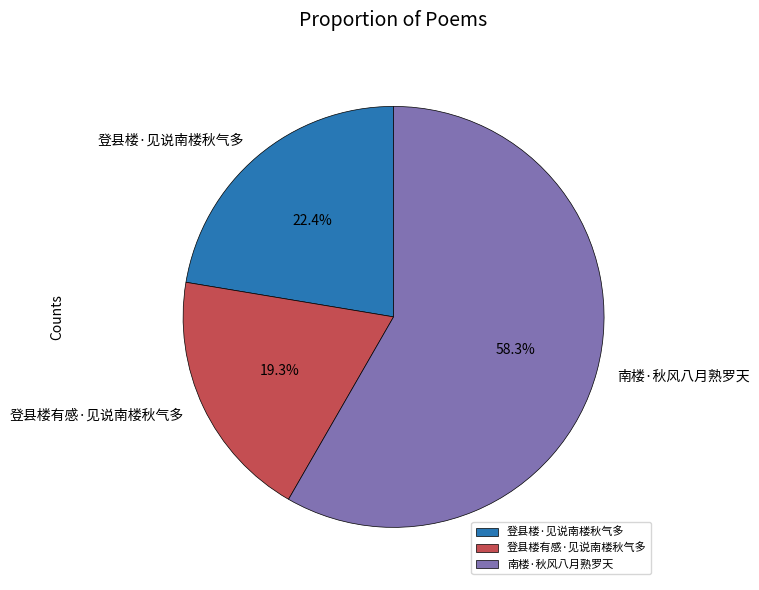

Is the sum of 南楼·秋风八月熟罗天 and 登县楼有感·见说南楼秋气多 greater than half?

Yes